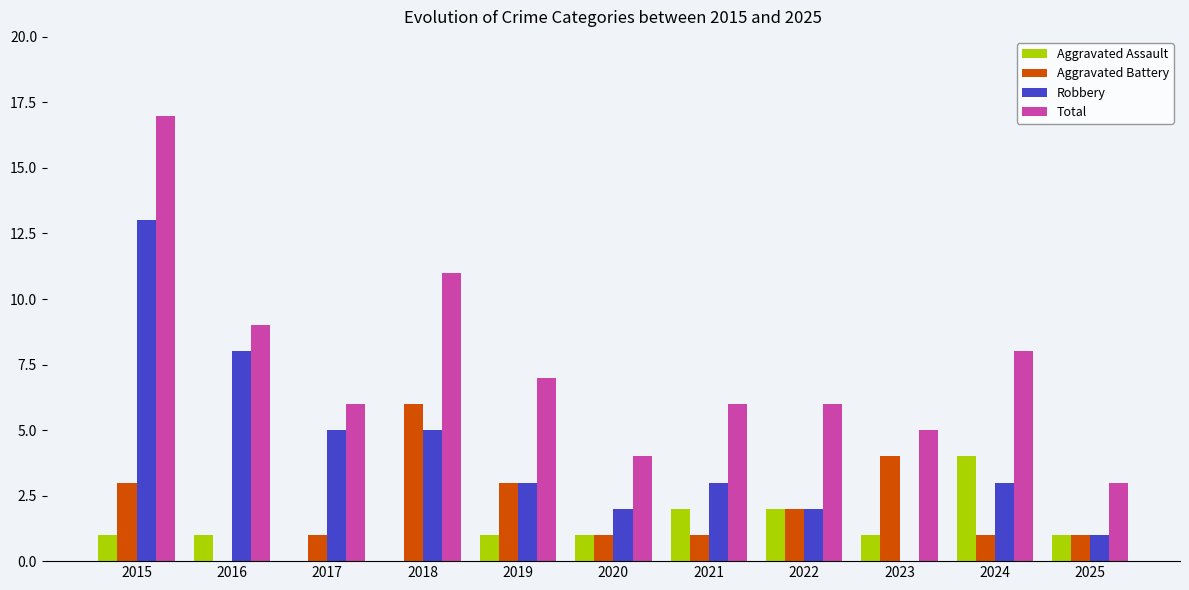

What is the total value across all series at 2022?

12